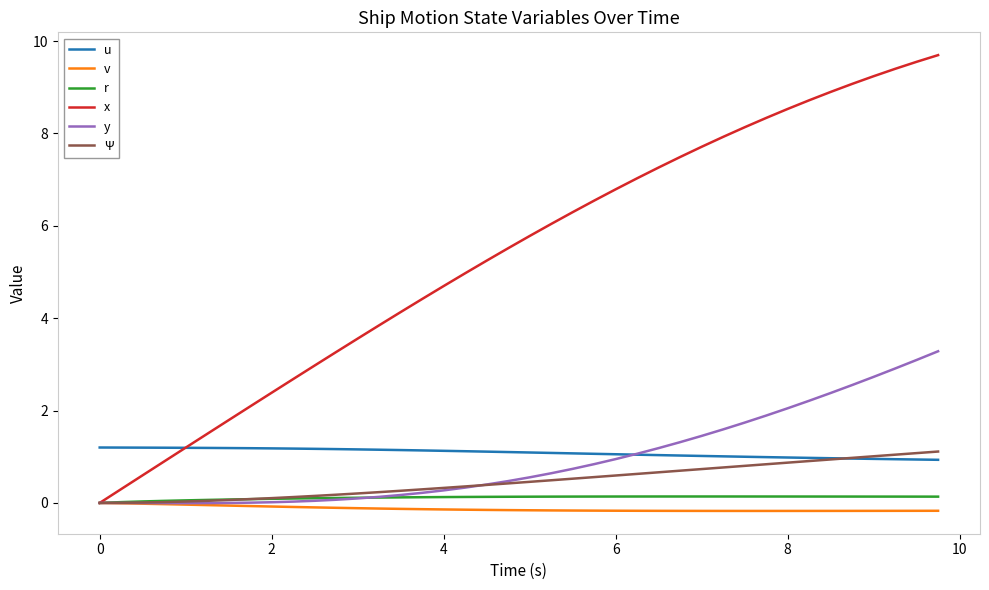

Which series has the largest range (max minus min)?

x